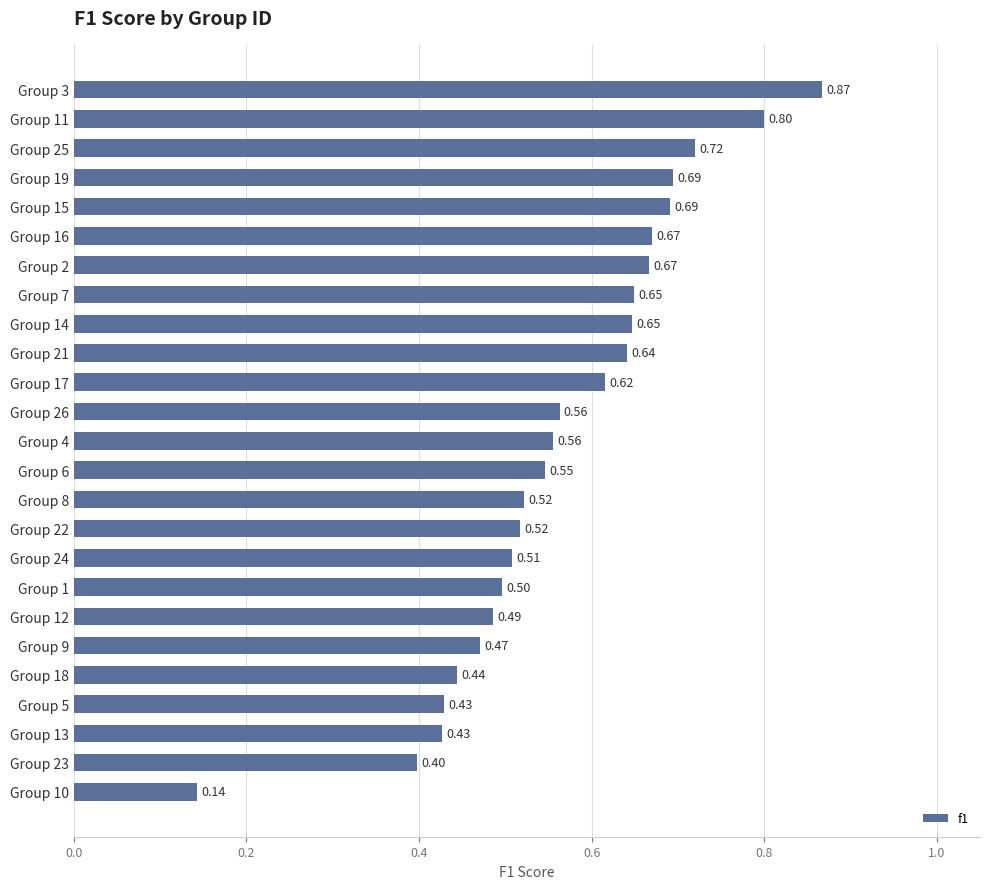

What is the sum of all values?

14.2